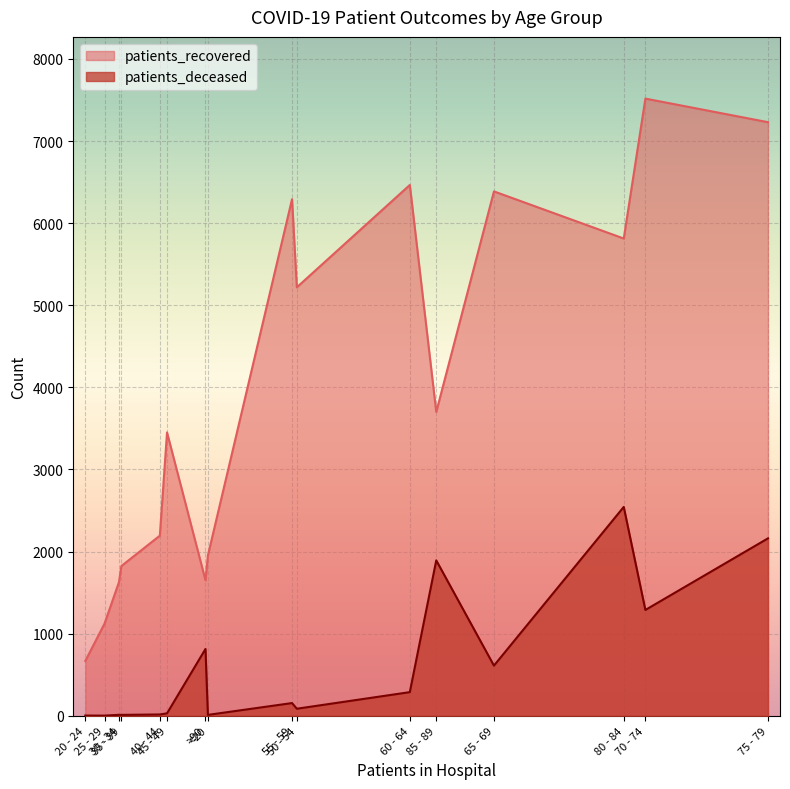

Reading left to right, list all the values displayed in this chart.

patients_recovered: <20=1953	20 - 24=668	25 - 29=1123	30 - 34=1628	35 - 39=1824	40 - 44=2194	45 - 49=3451	50 - 54=5219	55 - 59=6292	60 - 64=6465	65 - 69=6387	70 - 74=7517	75 - 79=7230	80 - 84=5813	85 - 89=3701	>90=1650
patients_deceased: <20=11	20 - 24=3	25 - 29=2	30 - 34=12	35 - 39=11	40 - 44=16	45 - 49=30	50 - 54=86	55 - 59=155	60 - 64=288	65 - 69=611	70 - 74=1289	75 - 79=2161	80 - 84=2544	85 - 89=1893	>90=814